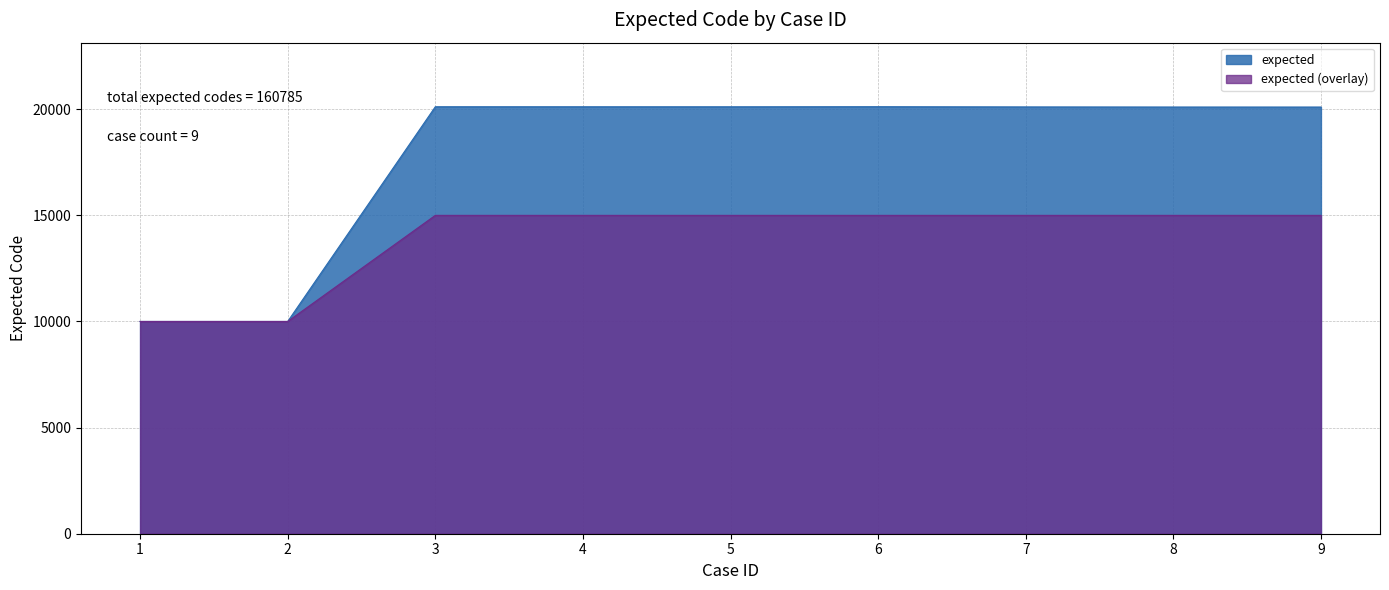

Does the chart have visible grid lines?

Yes